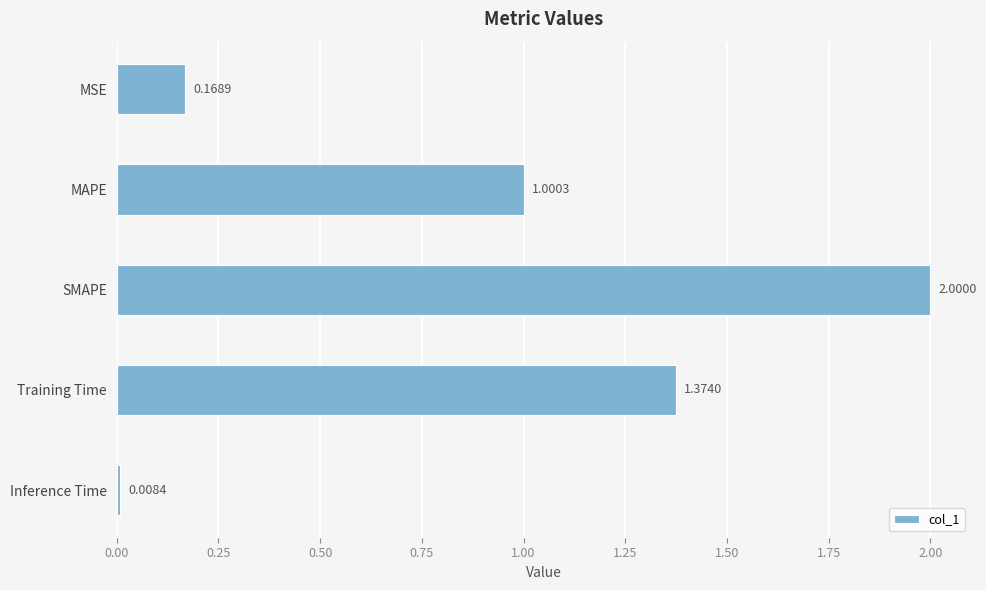

What is the difference between the second highest and second lowest values?

1.2